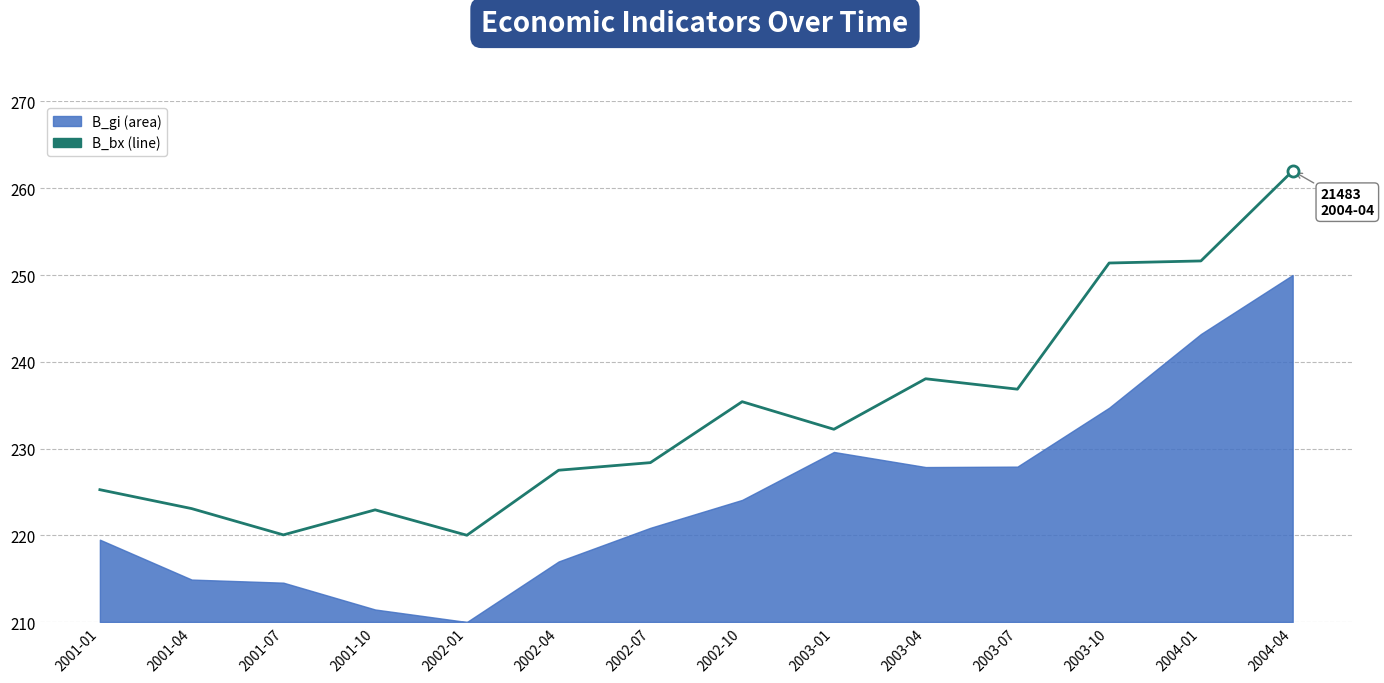

What is the label of the 14th point from the left?

2004-04